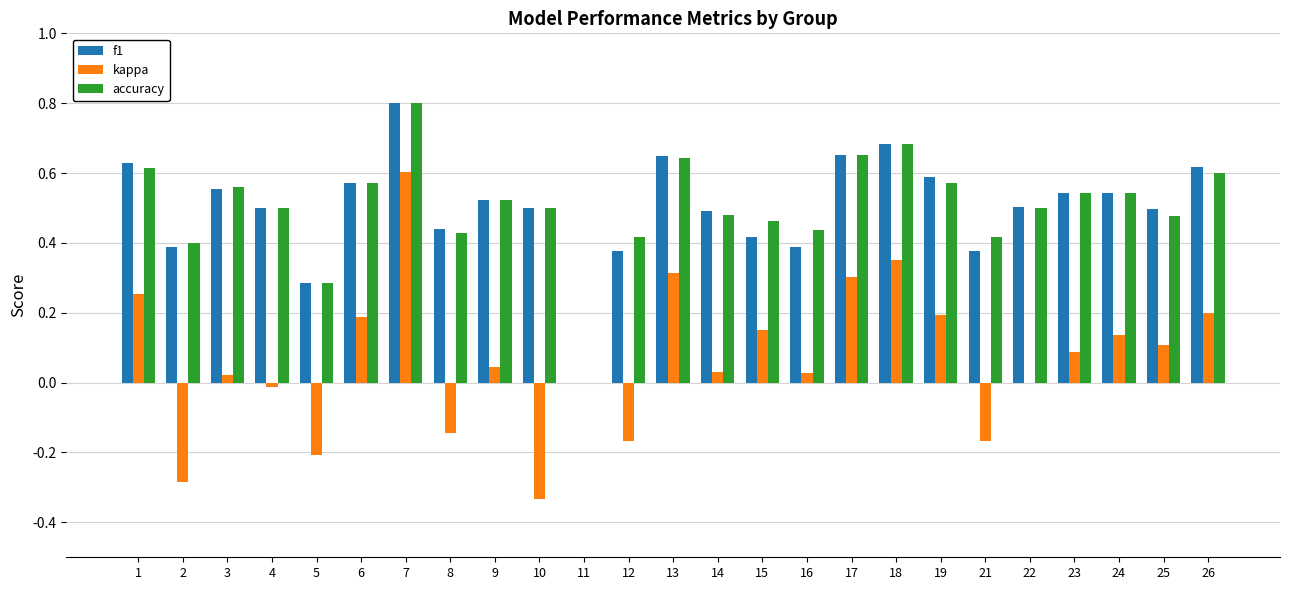

How many accuracy values are between 0 and 1?

25